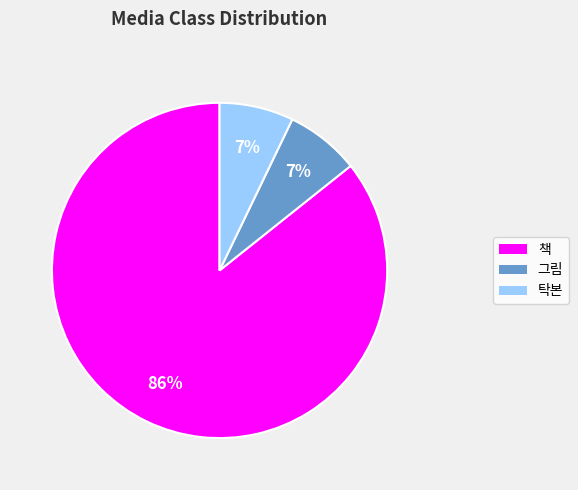

Which slice is the largest?

책